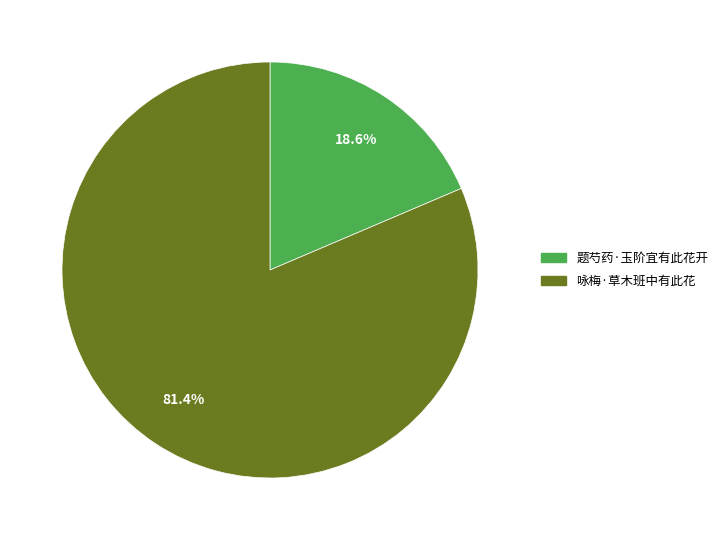

Does any single category account for the majority?

Yes